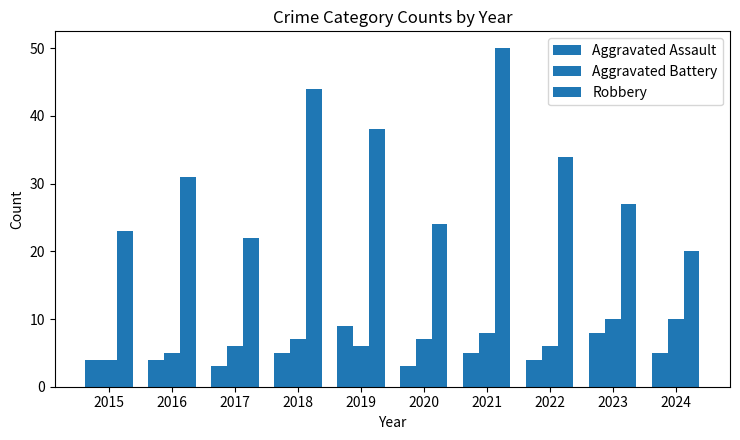

What is the smallest value displayed?

3